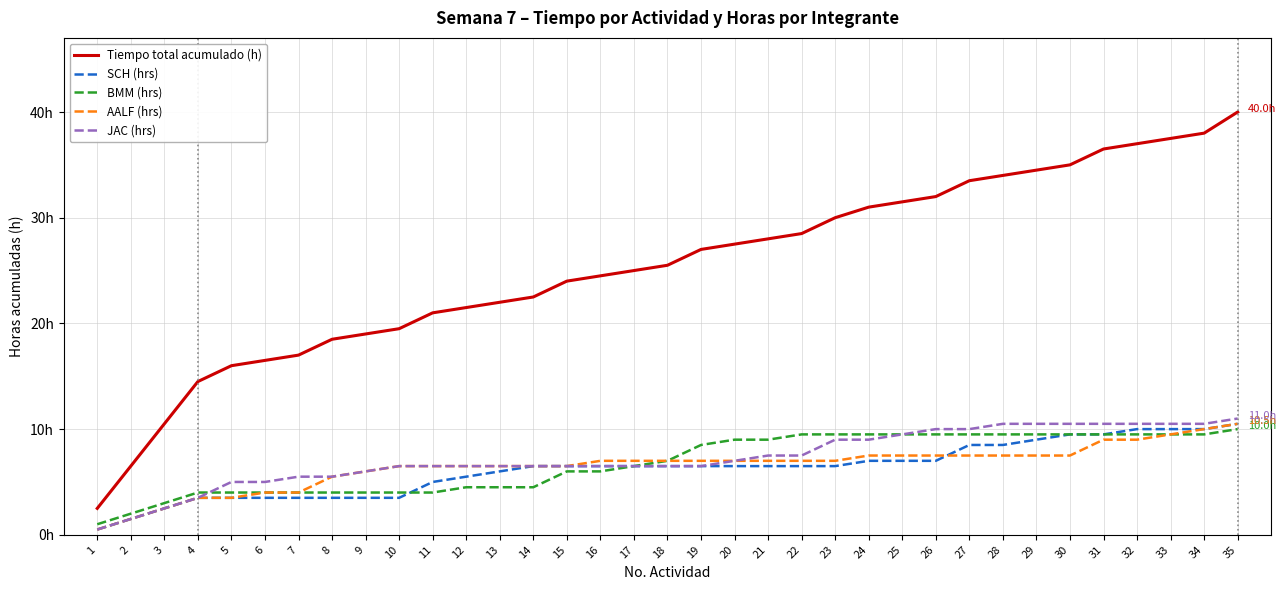

Does the chart have visible grid lines?

Yes